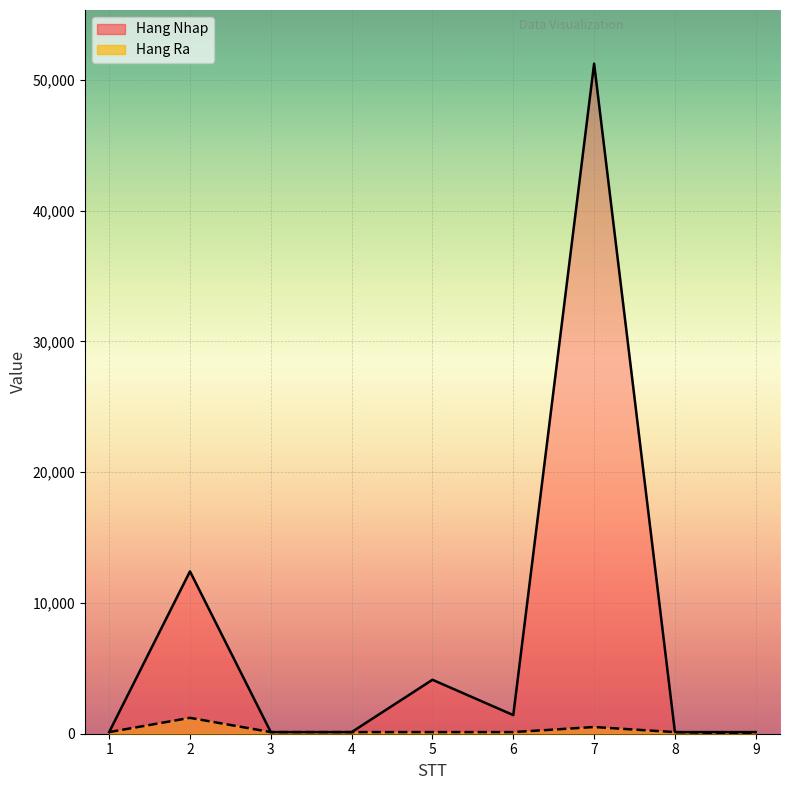

How many series are shown in this chart?

2